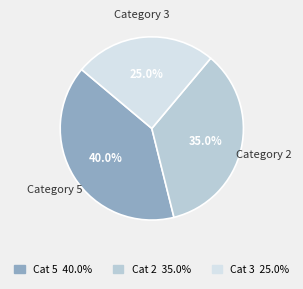

Count the number of slices in the pie.

3